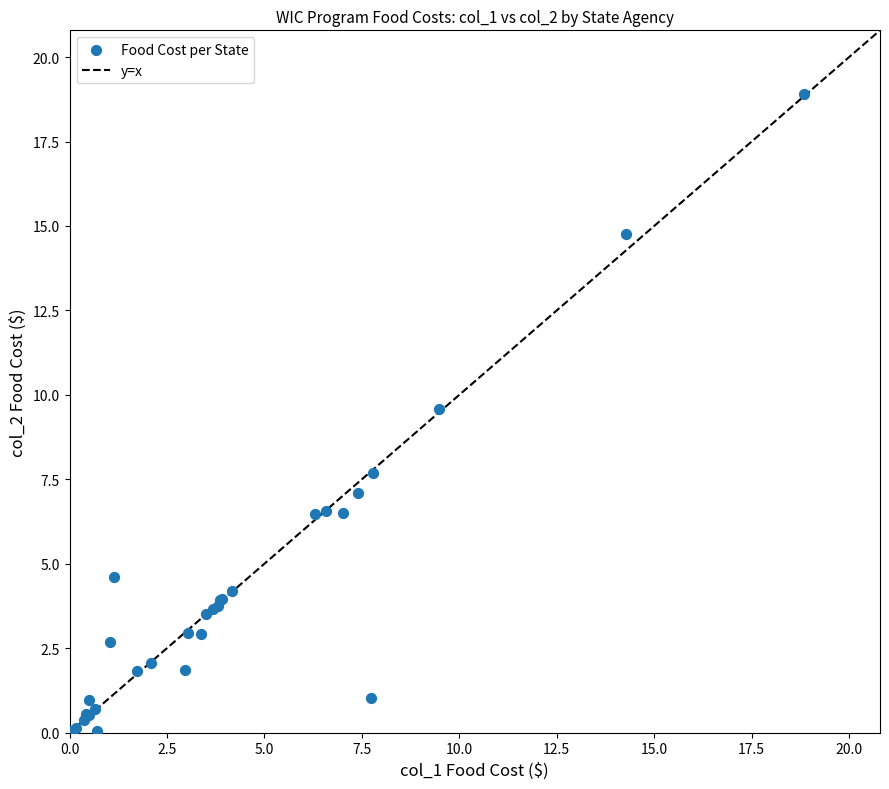

What Y value in the scatter plot is closest to 9?

9.6